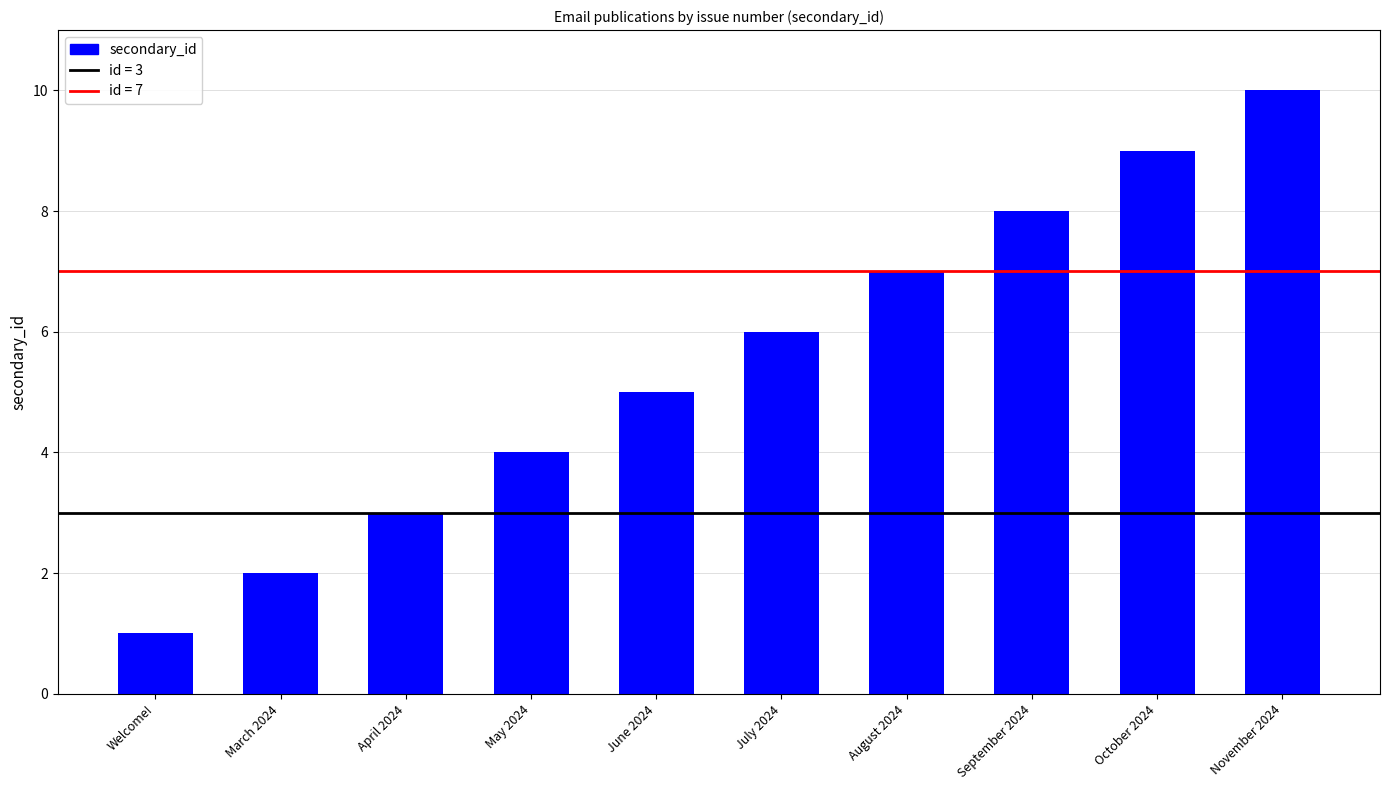

What is the change in value from July 2024 to November 2024?

+4